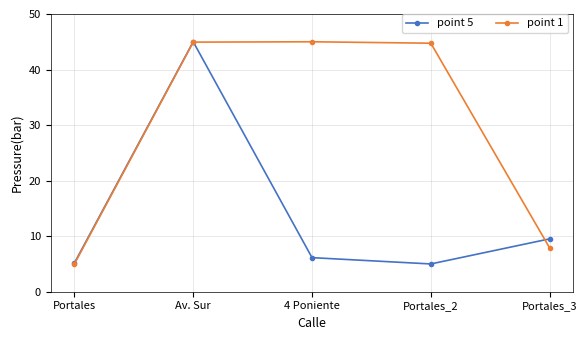

True or false: point 5 and point 1 intersect in this chart.

True